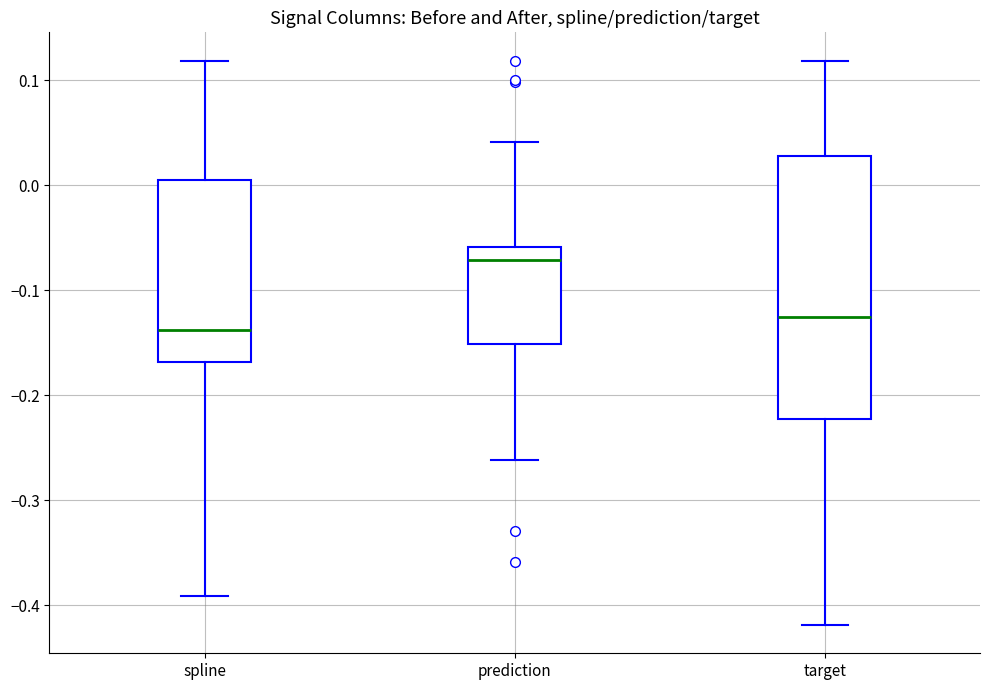

Where does the upper whisker of the box for prediction end on the y-axis? The values are not printed on the chart, so give them approximately, as read against the axis.

0.04